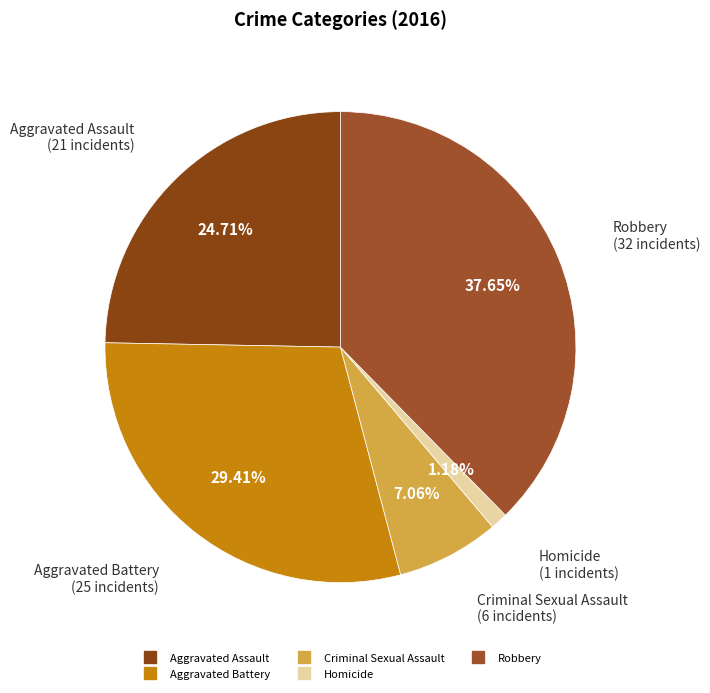

Which has a higher value, Aggravated Battery or Aggravated Assault?

Aggravated Battery